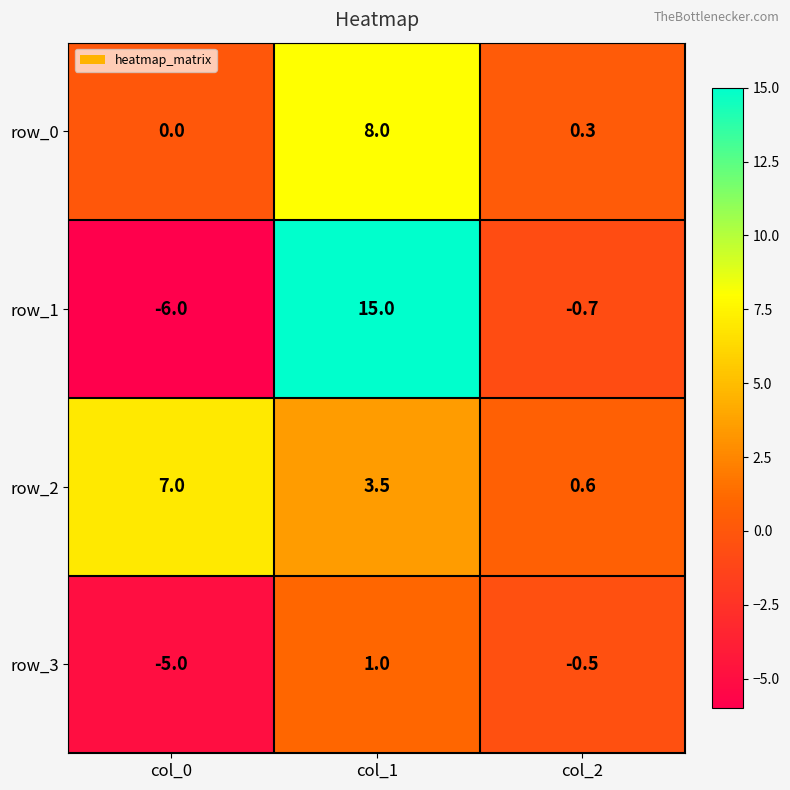

The value of row_3 at col_1 is 1.0. True or false?

True